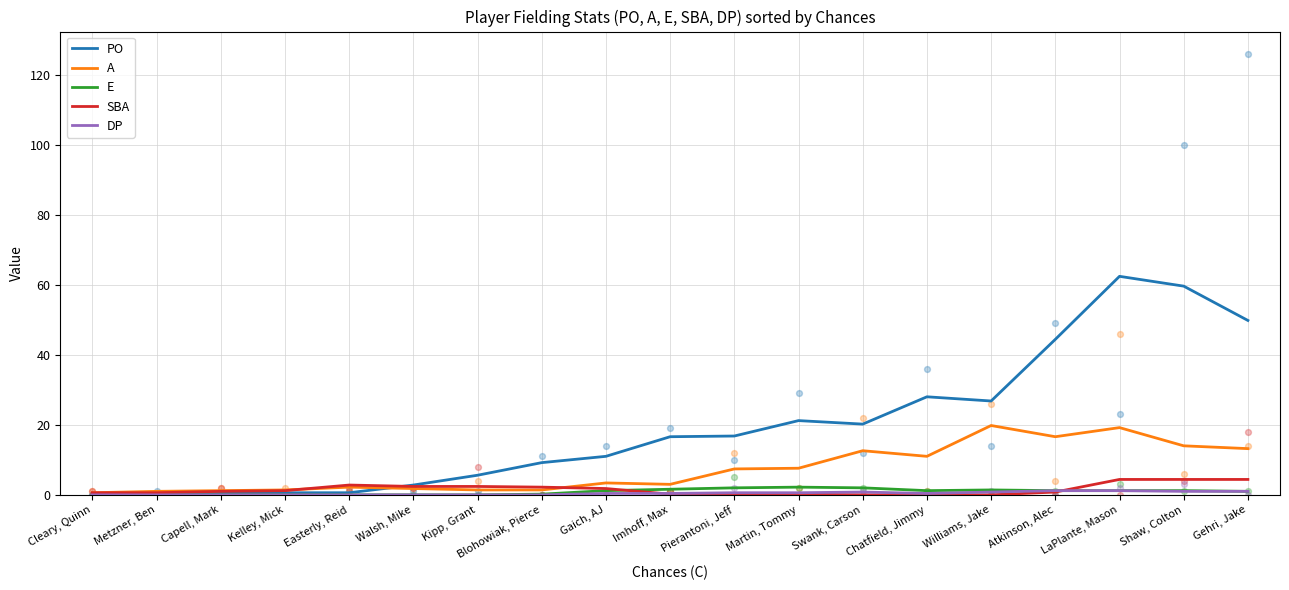

Which series has the widest spread of Y values?

PO